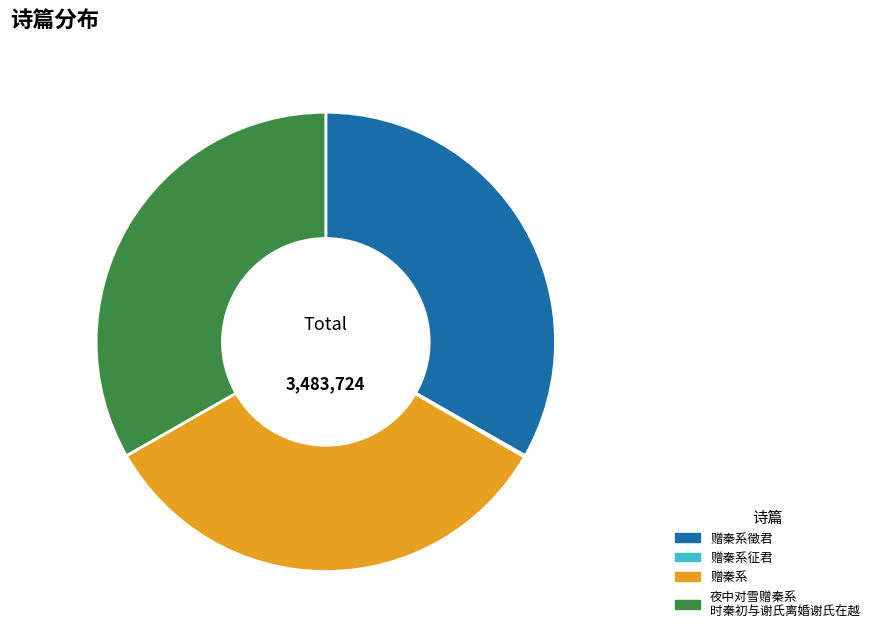

The 赠秦系 slice represents 26% of the pie. True or false?

False